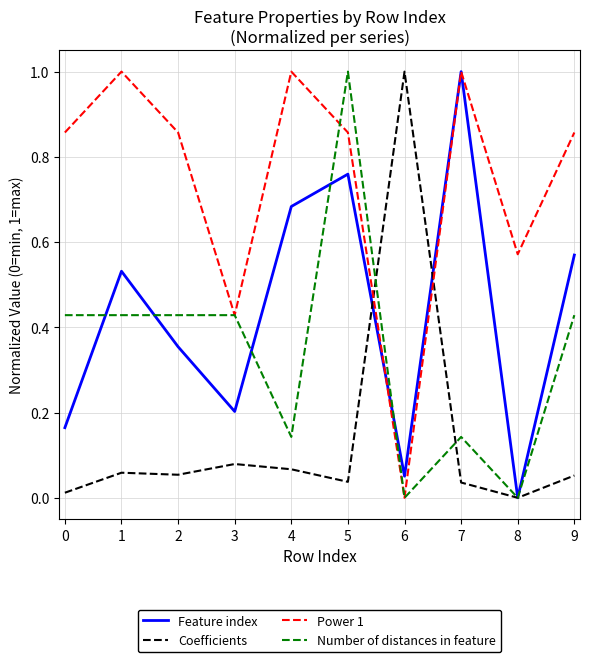

Between 3 and 7, which series saw the biggest shift?

Feature index